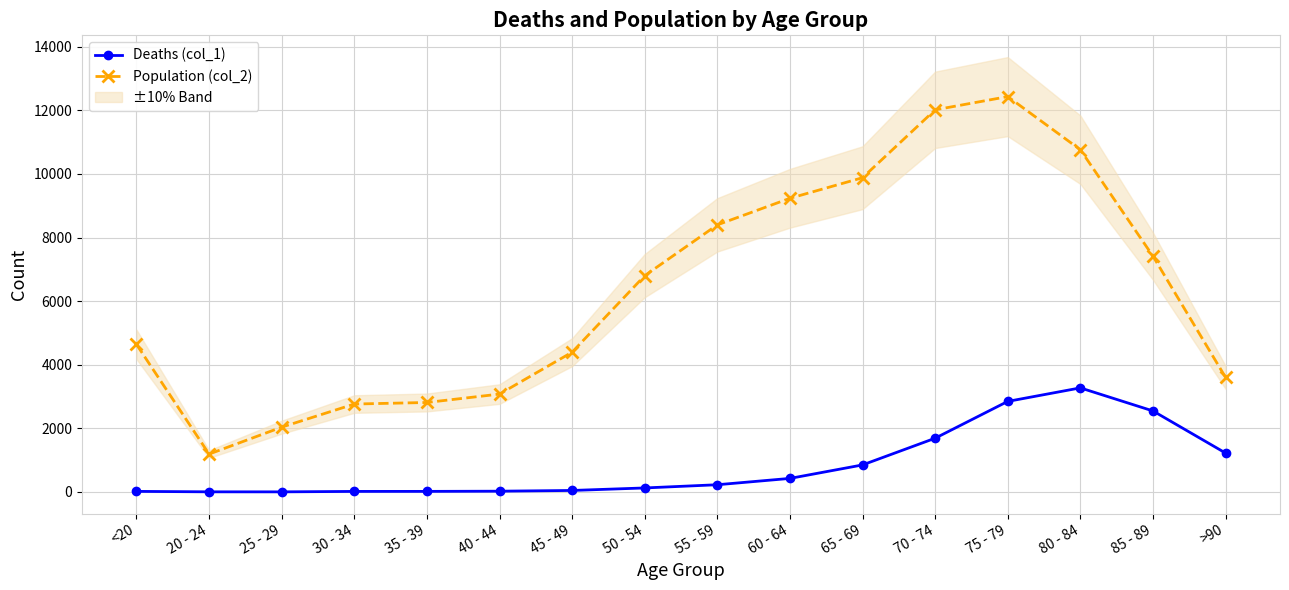

Between 25 - 29 and 50 - 54, which series saw the biggest shift?

Population (col_2)